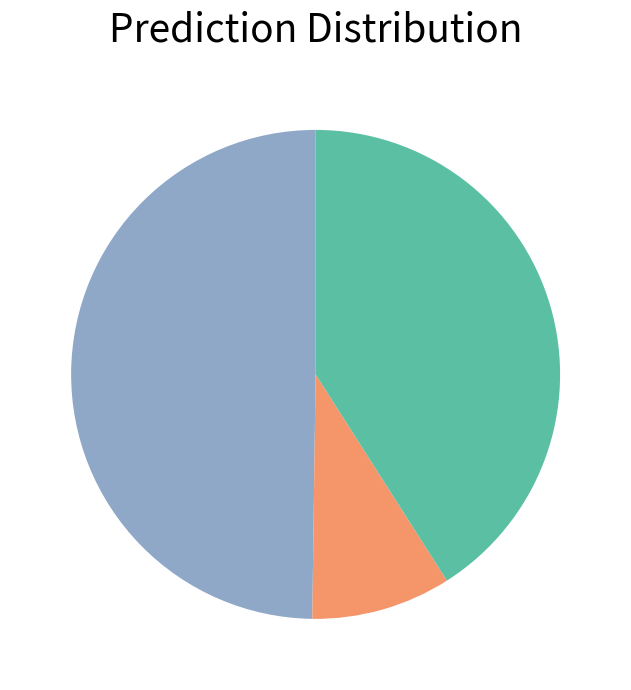

Does any single category account for the majority?

No